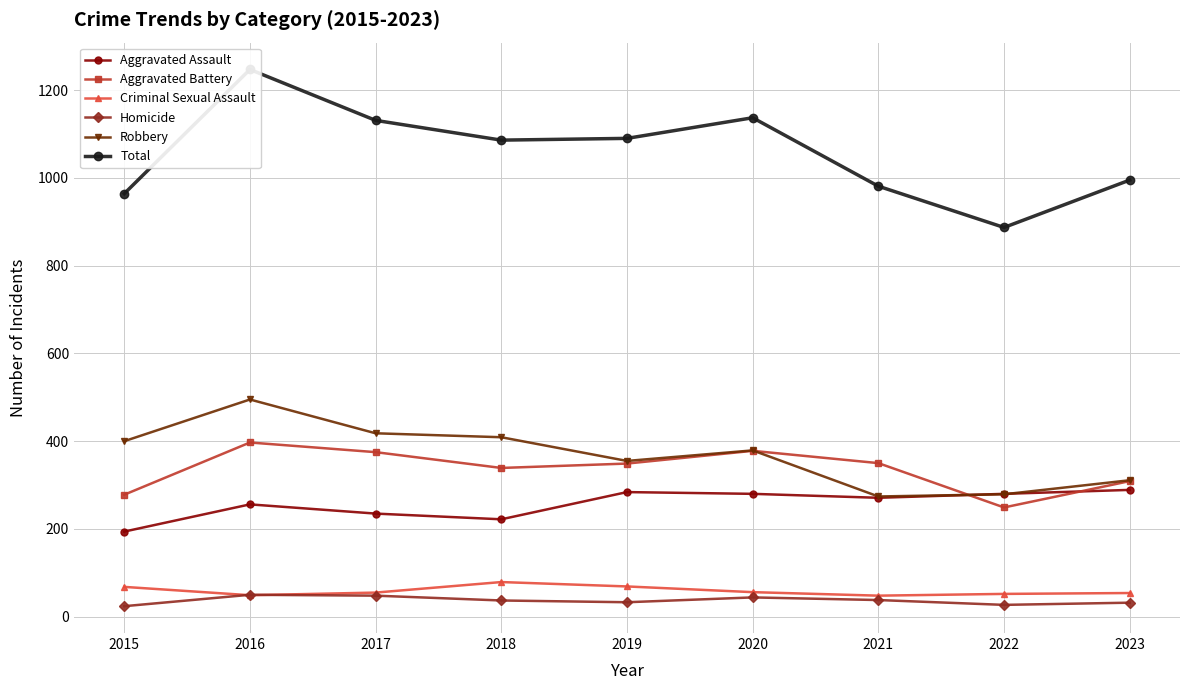

Reading right to left, what are all the values shown in this chart?

Aggravated Assault: 289	280	271	280	284	222	235	256	194
Aggravated Battery: 309	249	350	378	349	339	375	397	278
Criminal Sexual Assault: 54	52	48	56	69	79	55	49	68
Homicide: 32	27	38	44	33	37	48	50	24
Robbery: 311	279	274	379	355	409	418	495	400
Total: 995	887	981	1137	1090	1086	1131	1247	964